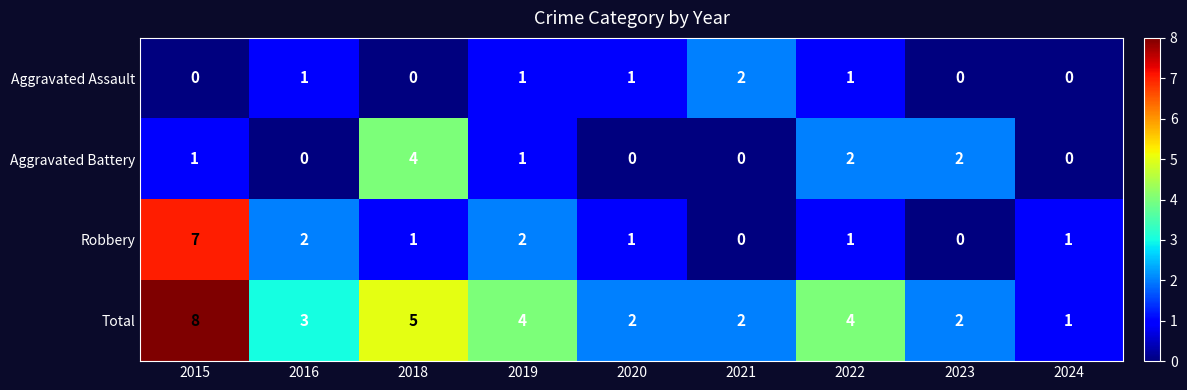

List the series in order of their overall mean, highest first.

Total, Robbery, Aggravated Battery, Aggravated Assault